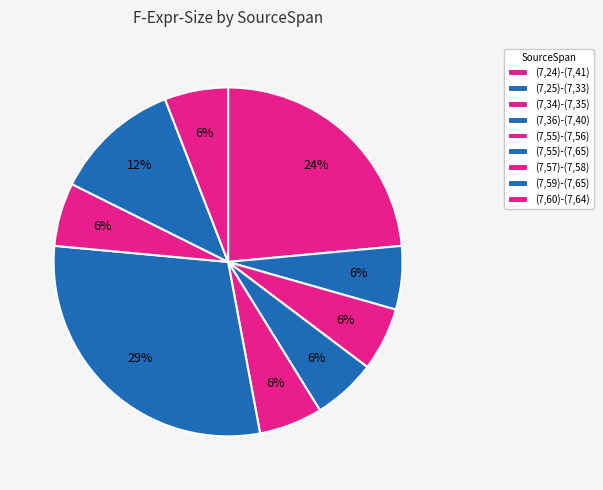

Which category has the biggest portion of the pie?

(7,55)-(7,65)